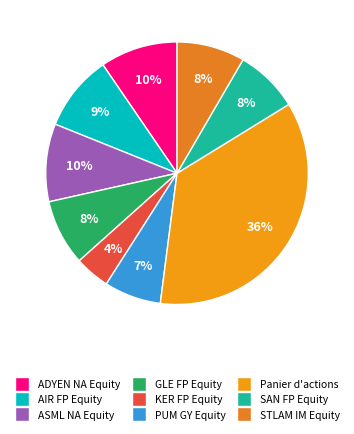

To the nearest percent, what portion does Panier d'actions represent?

36%